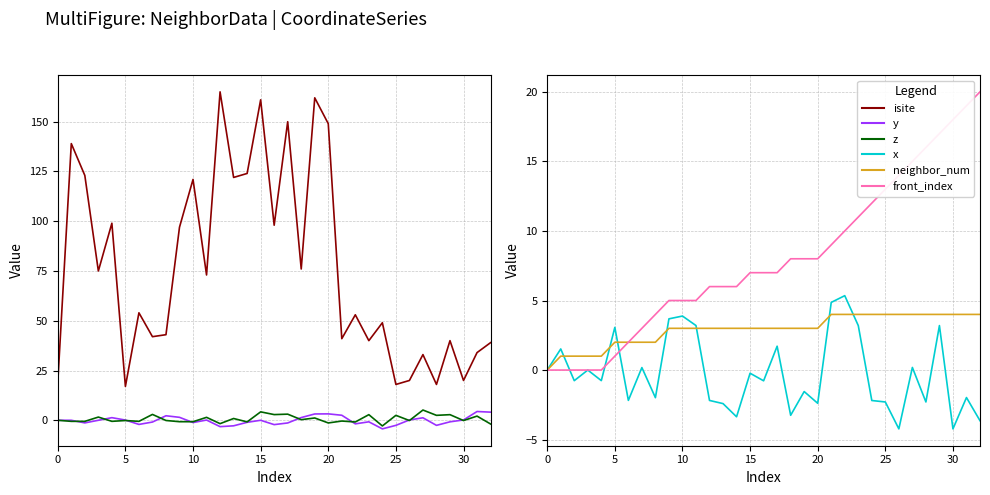

What is the maximum value for z?

5.1